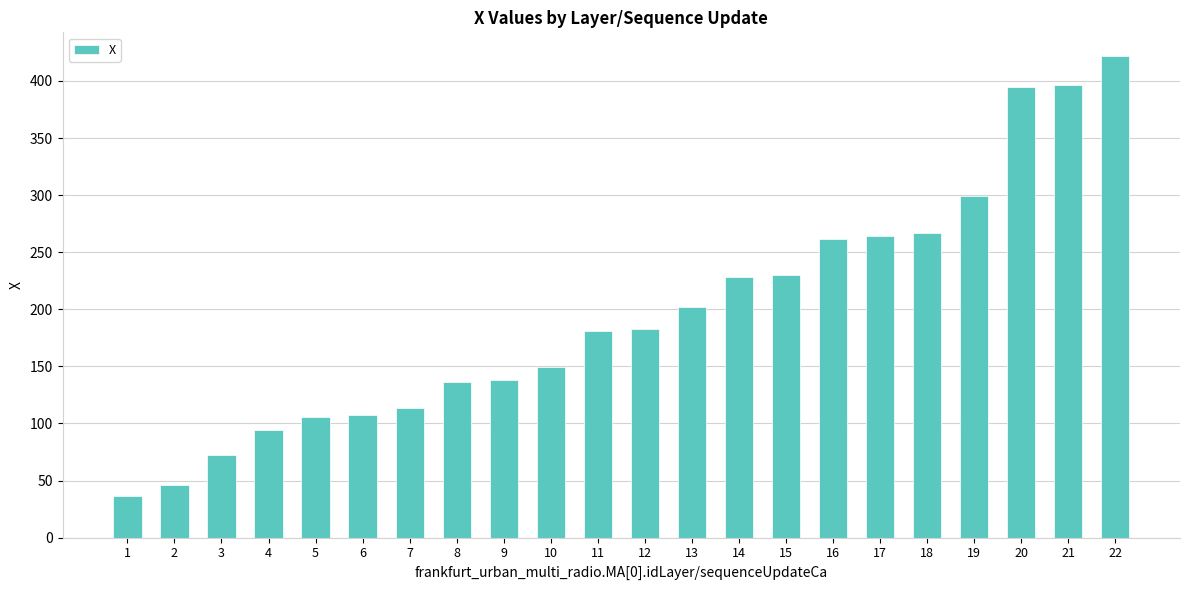

At which label does the data first exceed 183?

12